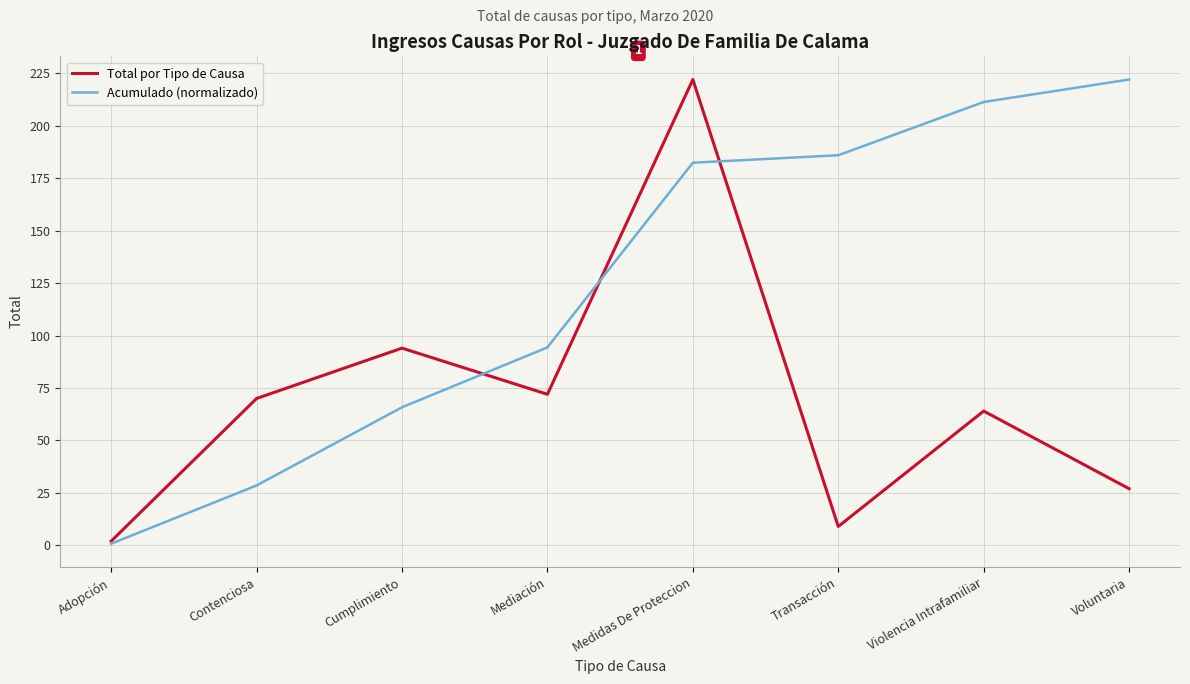

Is it true that Total por Tipo de Causa equals 9.0 at Transacción?

True